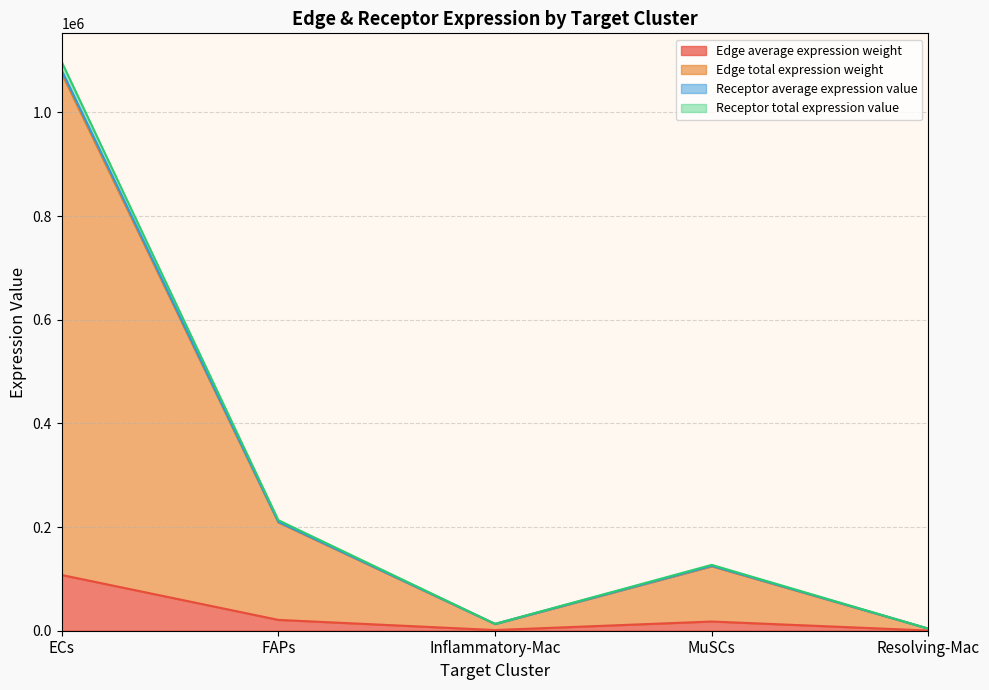

Which category has the lowest value across all series?

Resolving-Mac